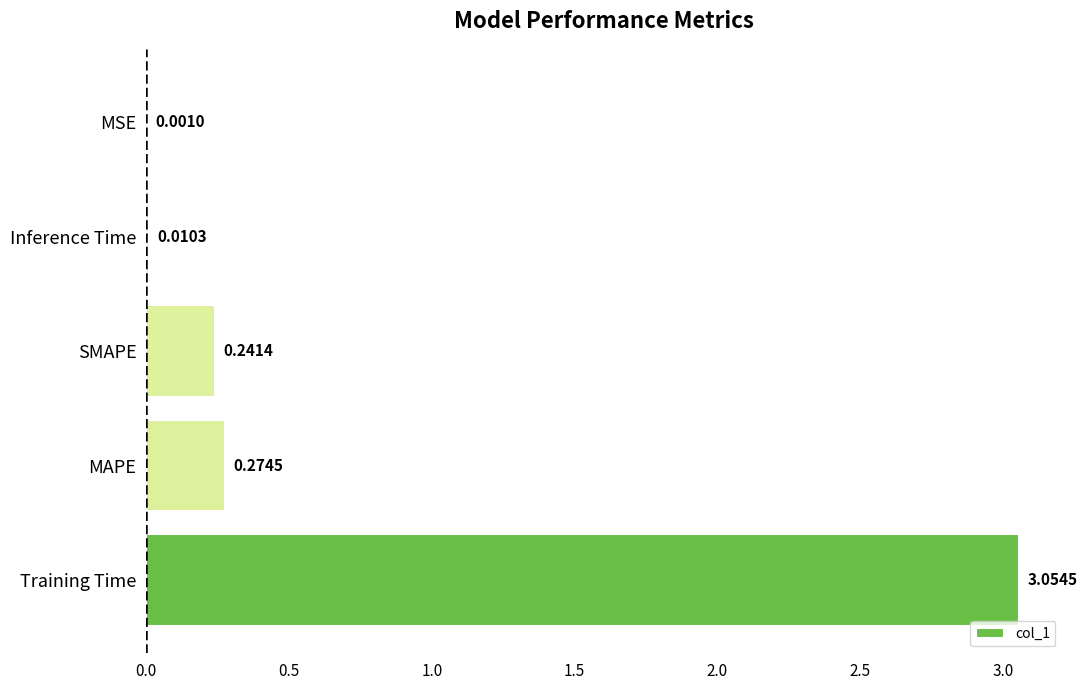

At which label is the value closest to 1?

MAPE